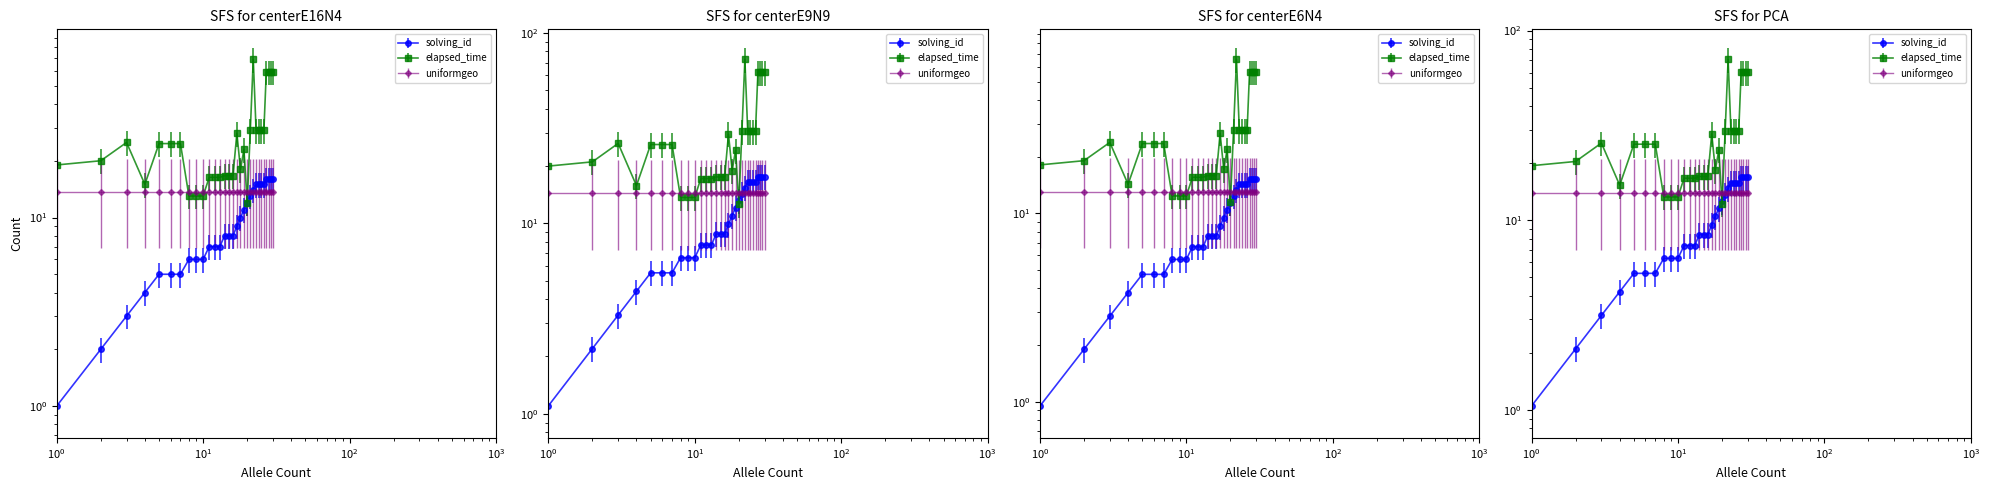

True or false: solving_id has a value of 1.9 at 11.

False